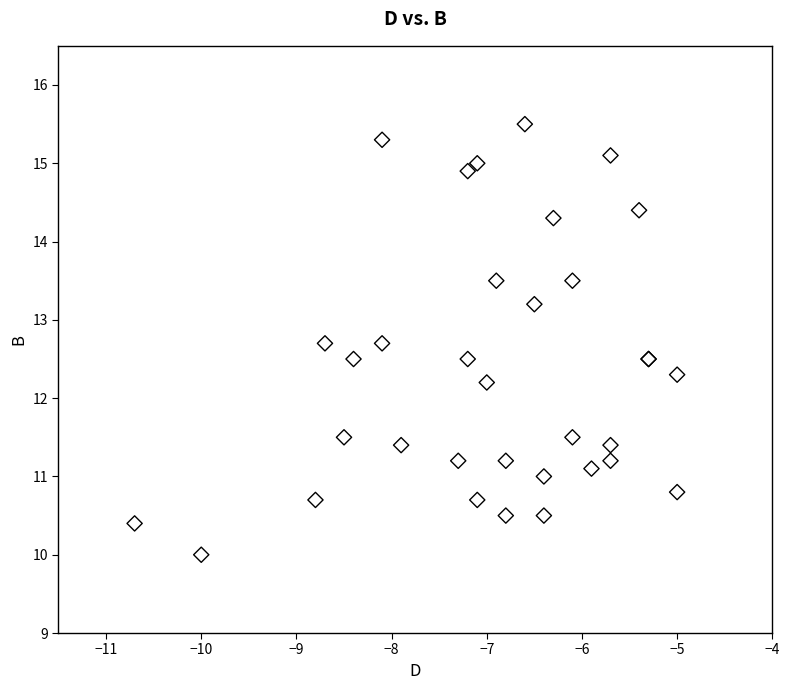

What Y value in the scatter plot is closest to 12?

12.2